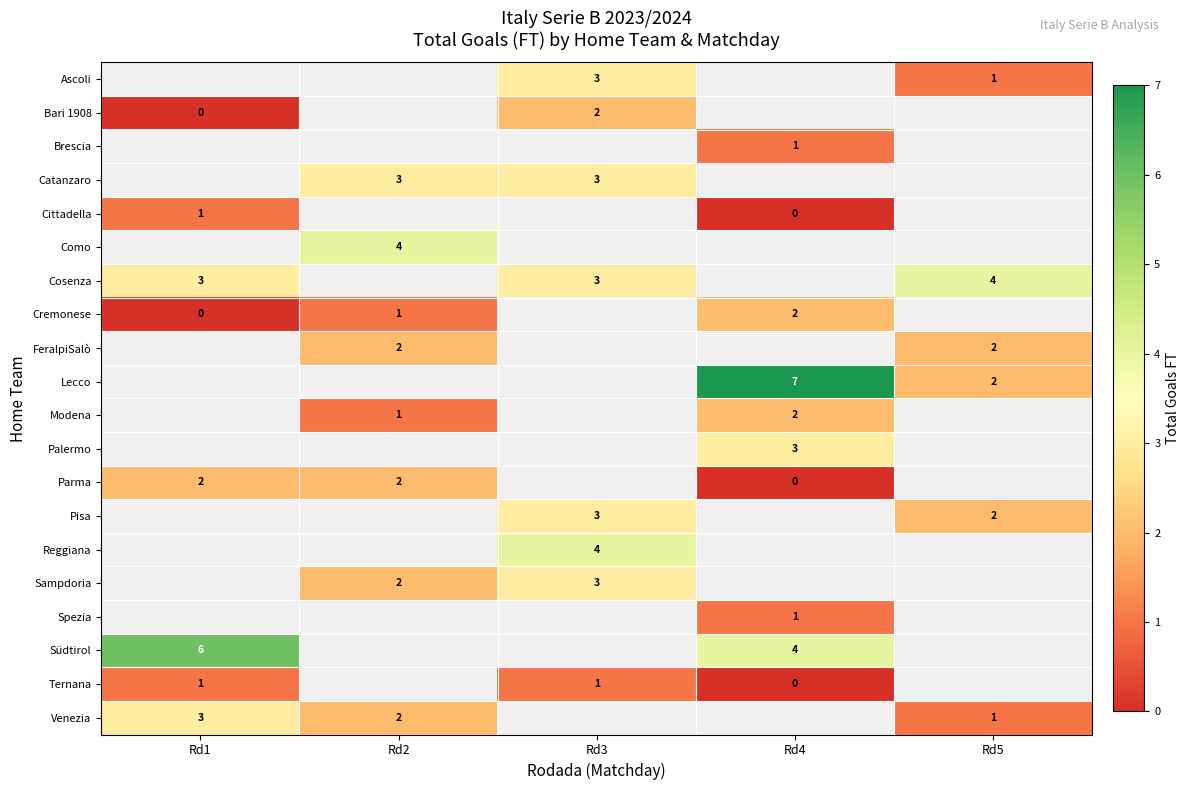

Is it true that Südtirol equals 8 at Rd1?

False